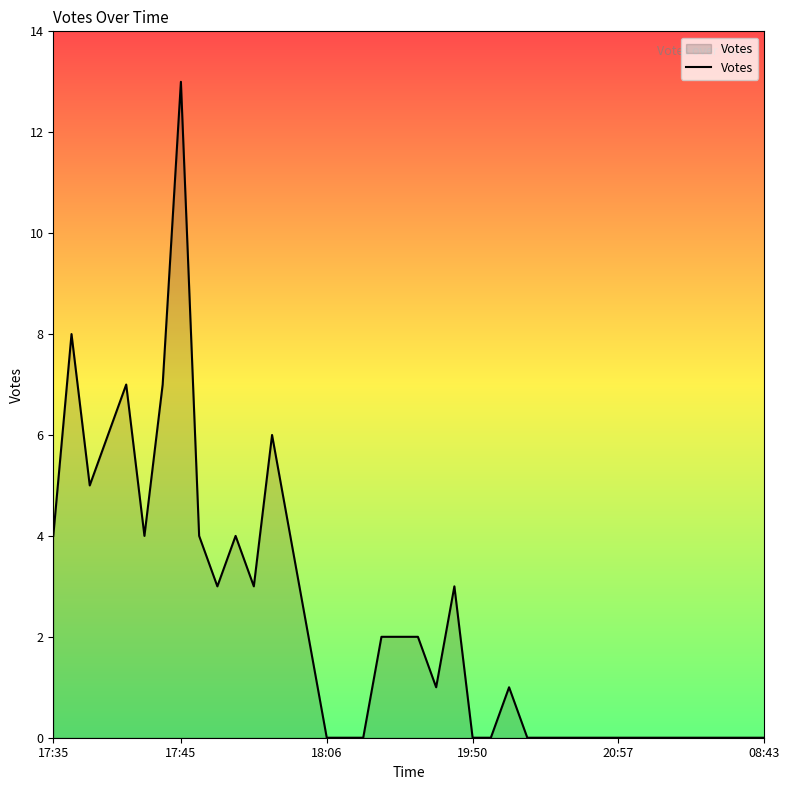

What is the difference between the maximum and minimum values?

13